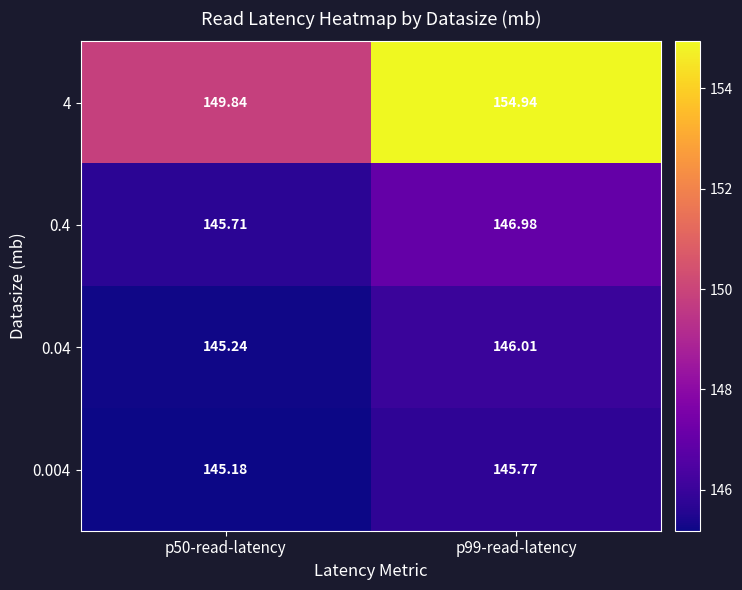

What is the difference between the highest and lowest values at p99-read-latency?

9.2